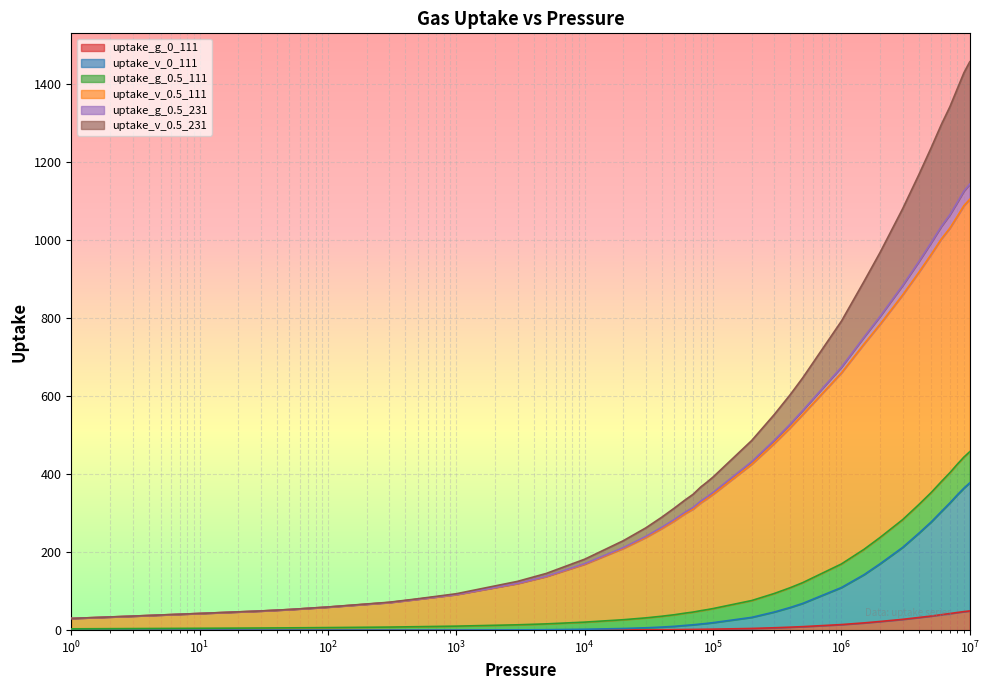

What is the difference between the maximum and second lowest values in the uptake_v_0.5_231 series?

1421.6